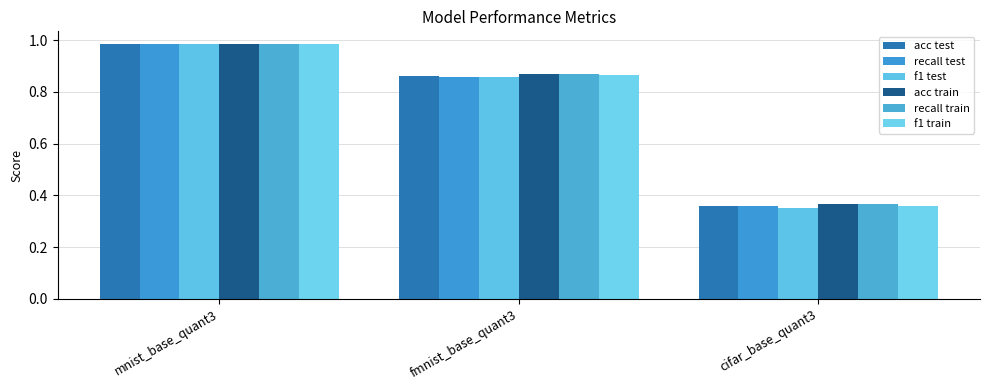

Which series has the largest total across all categories?

acc train